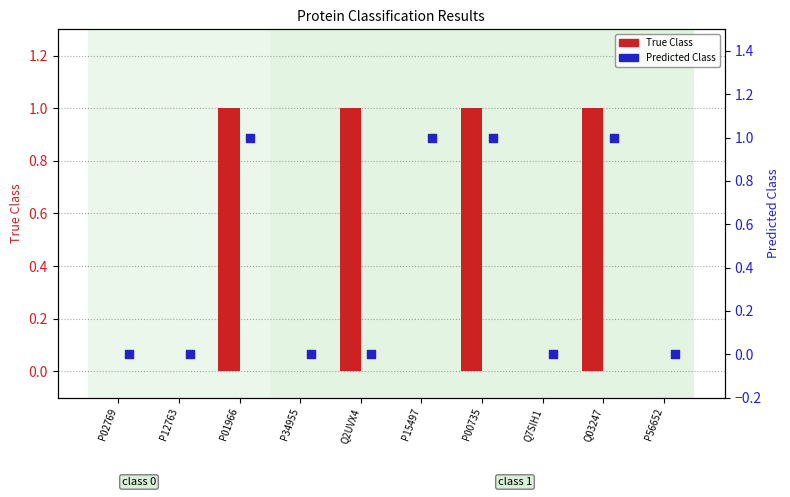

Is the value of Predicted Class at P56652 greater than the value of True Class at P56652?

No